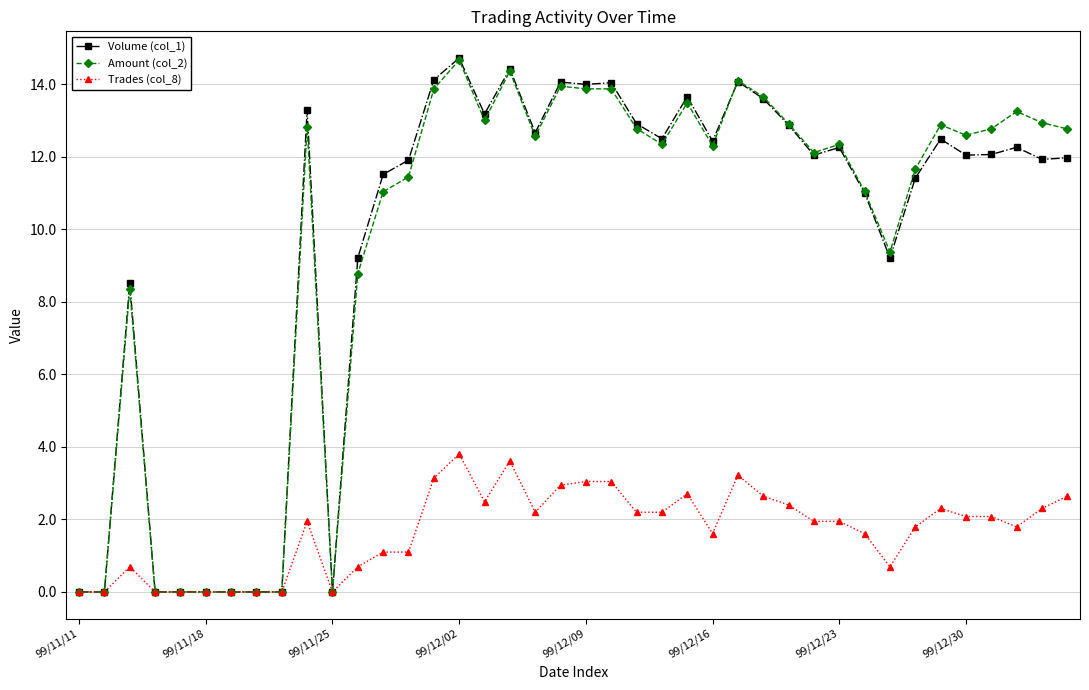

What is the value of the Amount (col_2) point at the 20th from the left?

13.9